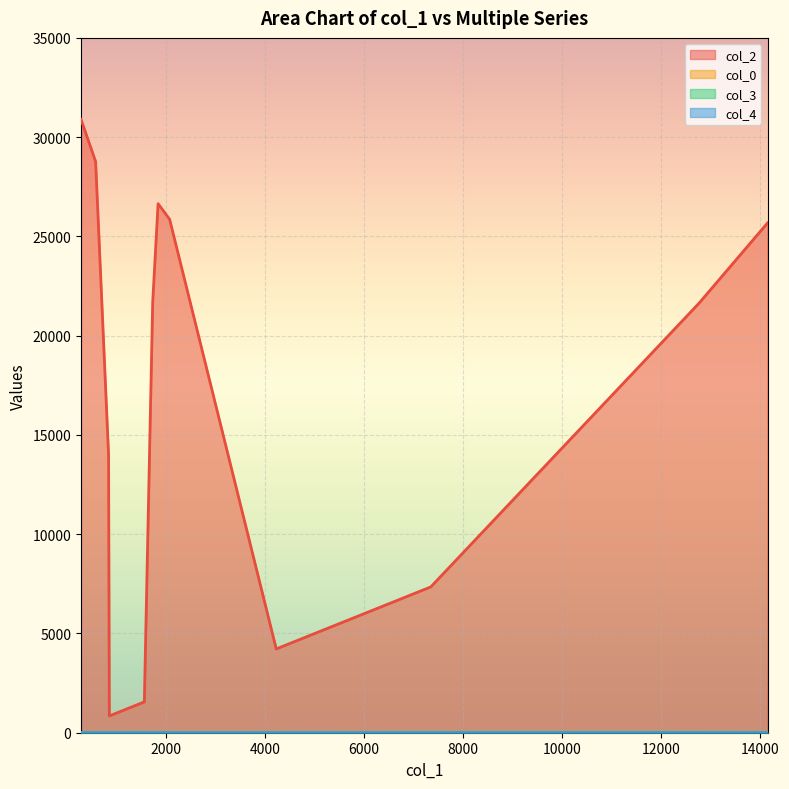

Which series has the largest range (max minus min)?

col_2